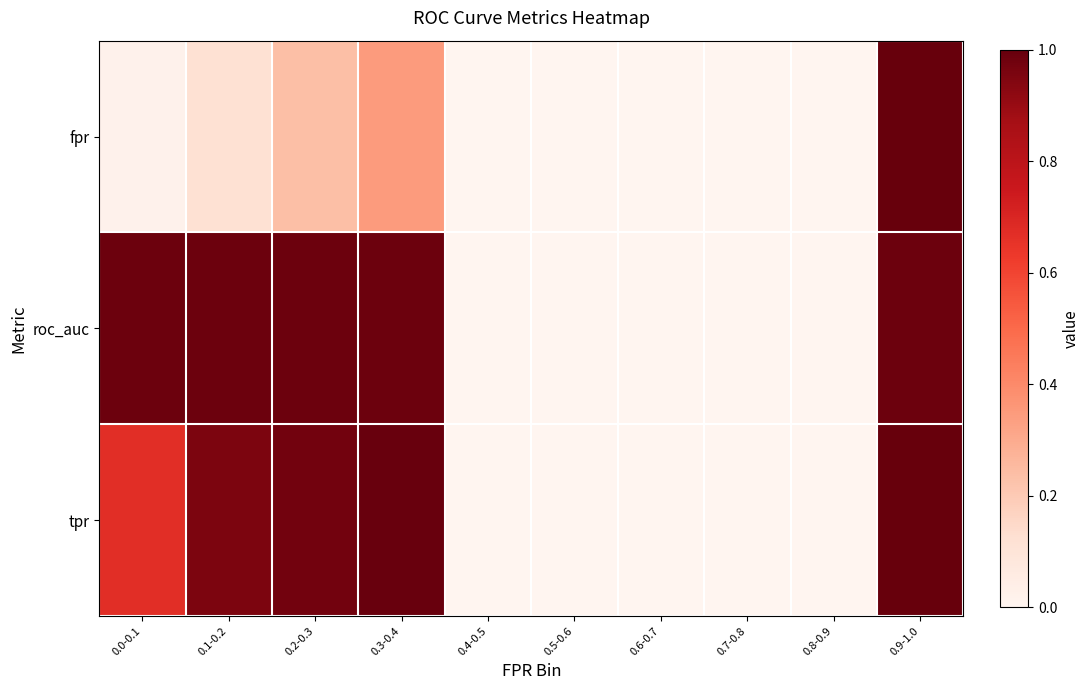

How many categories are shown in the chart?

10